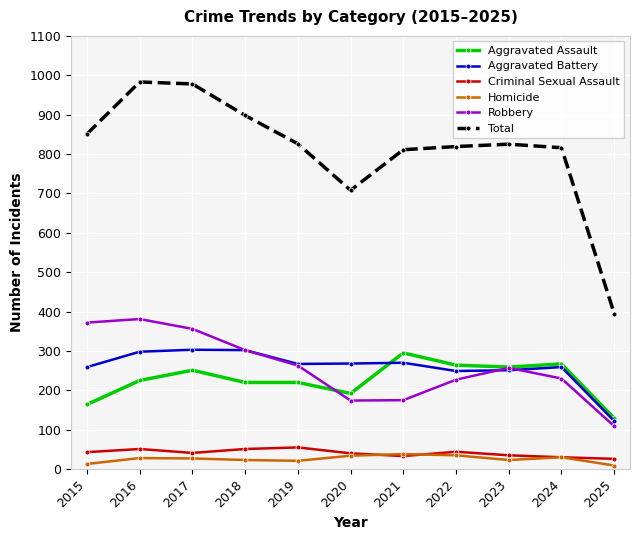

What is the spread (max minus min) of values at 2020?

674